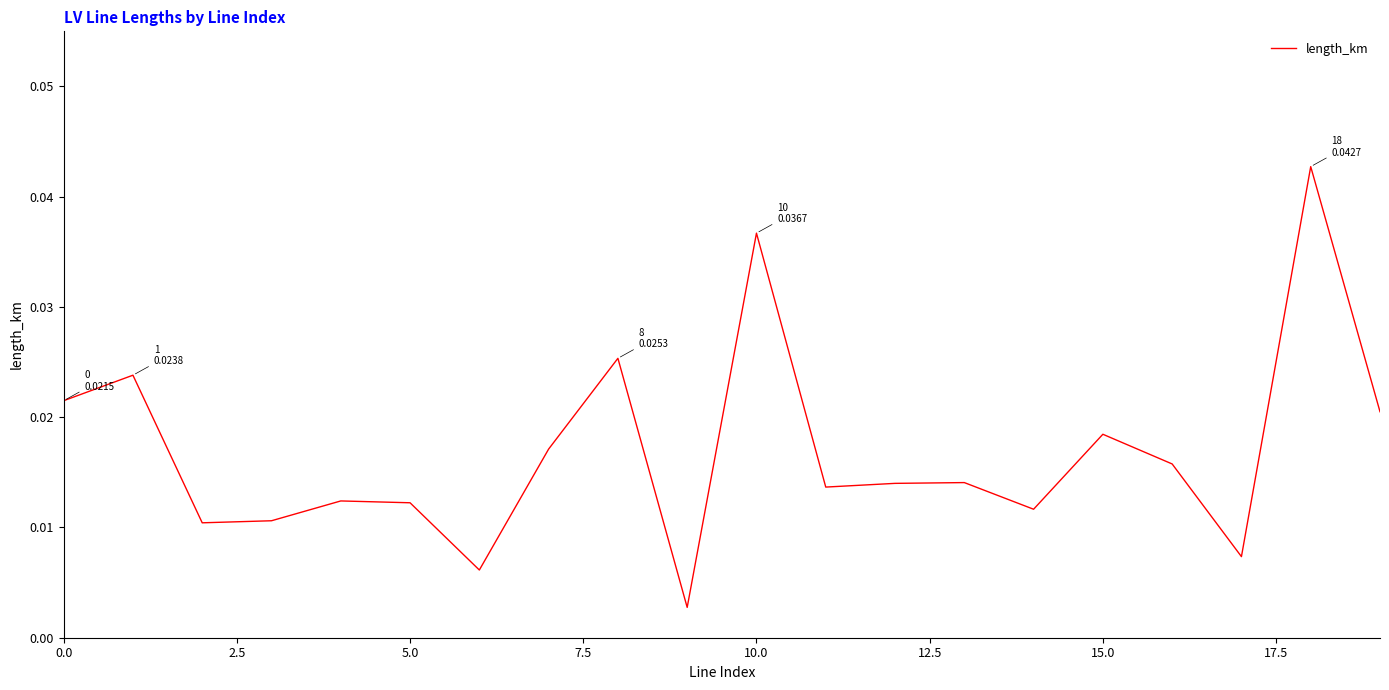

How many lines are shown in the chart?

1